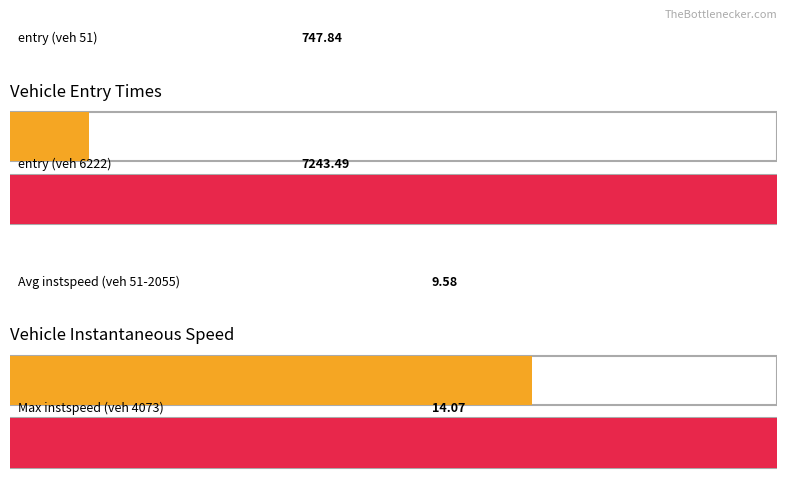

List the series in order of their overall mean, highest first.

entry, instspeed